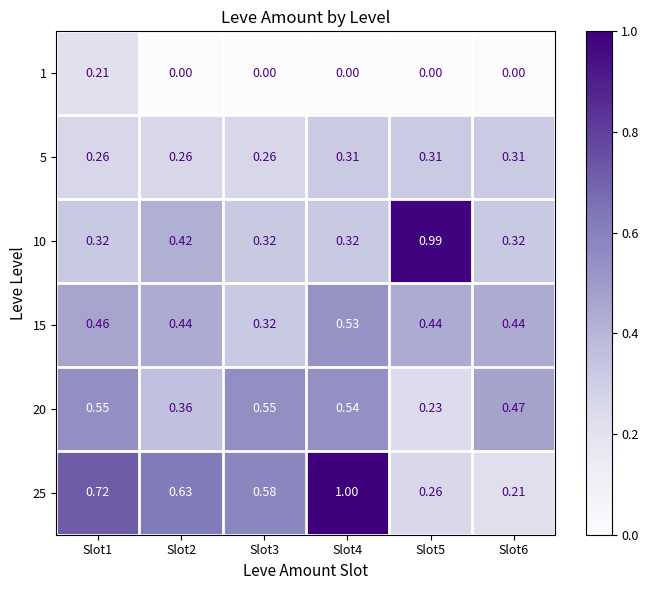

Is the value of 5 at Slot2 greater than the value of 10 at Slot3?

No